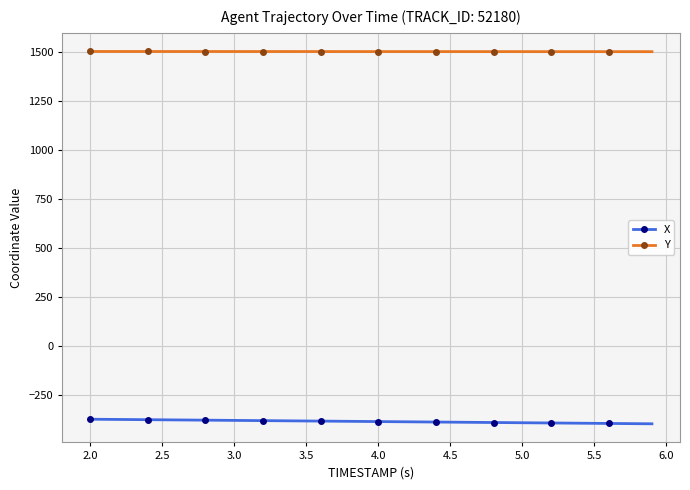

What is the difference between the maximum and second lowest values in the Y series?

0.9